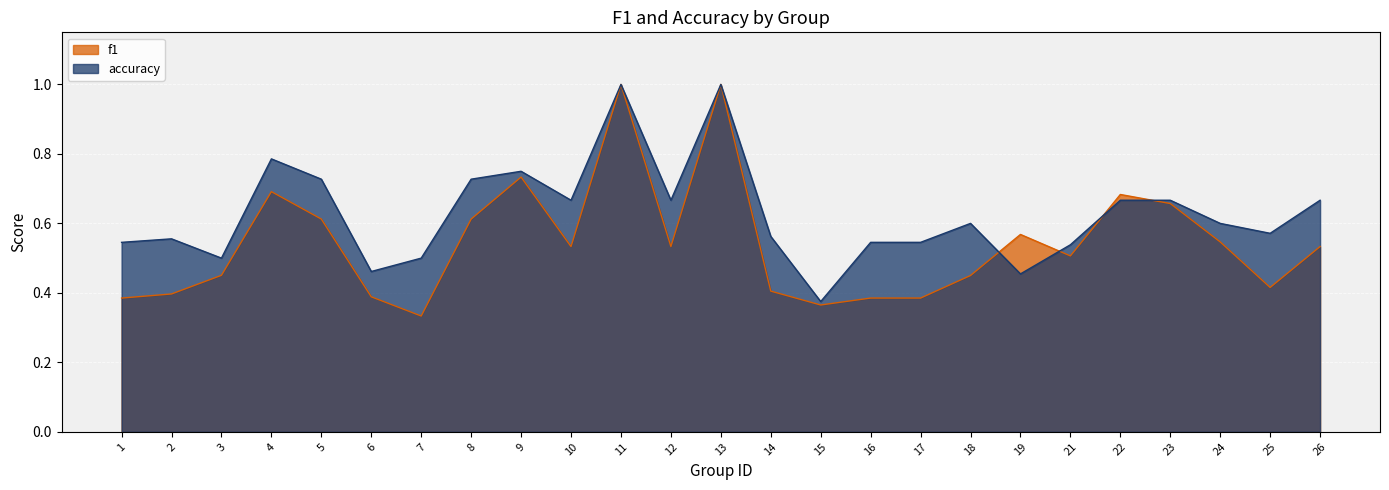

Reading left to right, what are all the values shown in this chart?

f1: 1=0.4	2=0.4	3=0.5	4=0.7	5=0.6	6=0.4	7=0.3	8=0.6	9=0.7	10=0.5	11=1.0	12=0.5	13=1.0	14=0.4	15=0.4	16=0.4	17=0.4	18=0.5	19=0.6	21=0.5	22=0.7	23=0.7	24=0.5	25=0.4	26=0.5
accuracy: 1=0.5	2=0.6	3=0.5	4=0.8	5=0.7	6=0.5	7=0.5	8=0.7	9=0.8	10=0.7	11=1.0	12=0.7	13=1.0	14=0.6	15=0.4	16=0.5	17=0.5	18=0.6	19=0.5	21=0.5	22=0.7	23=0.7	24=0.6	25=0.6	26=0.7